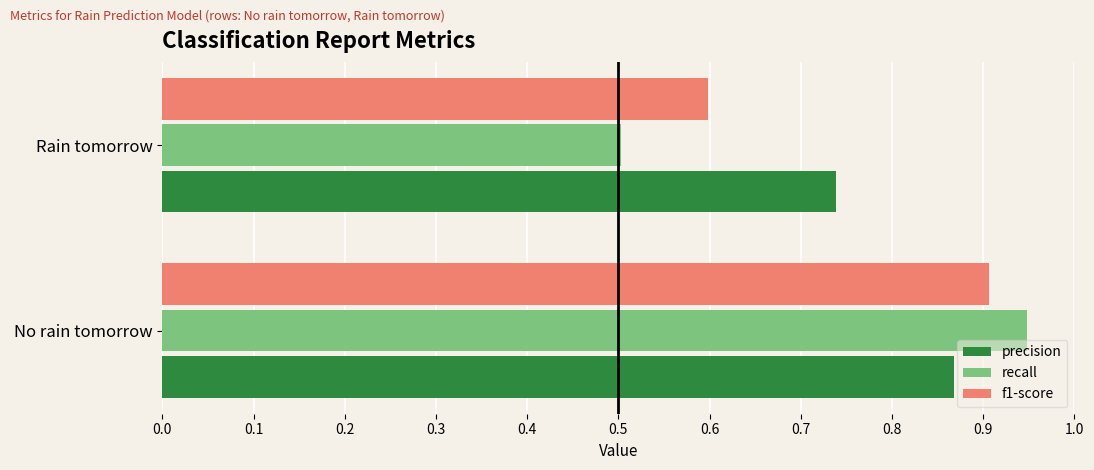

At which category is the sum across all series the highest?

No rain tomorrow